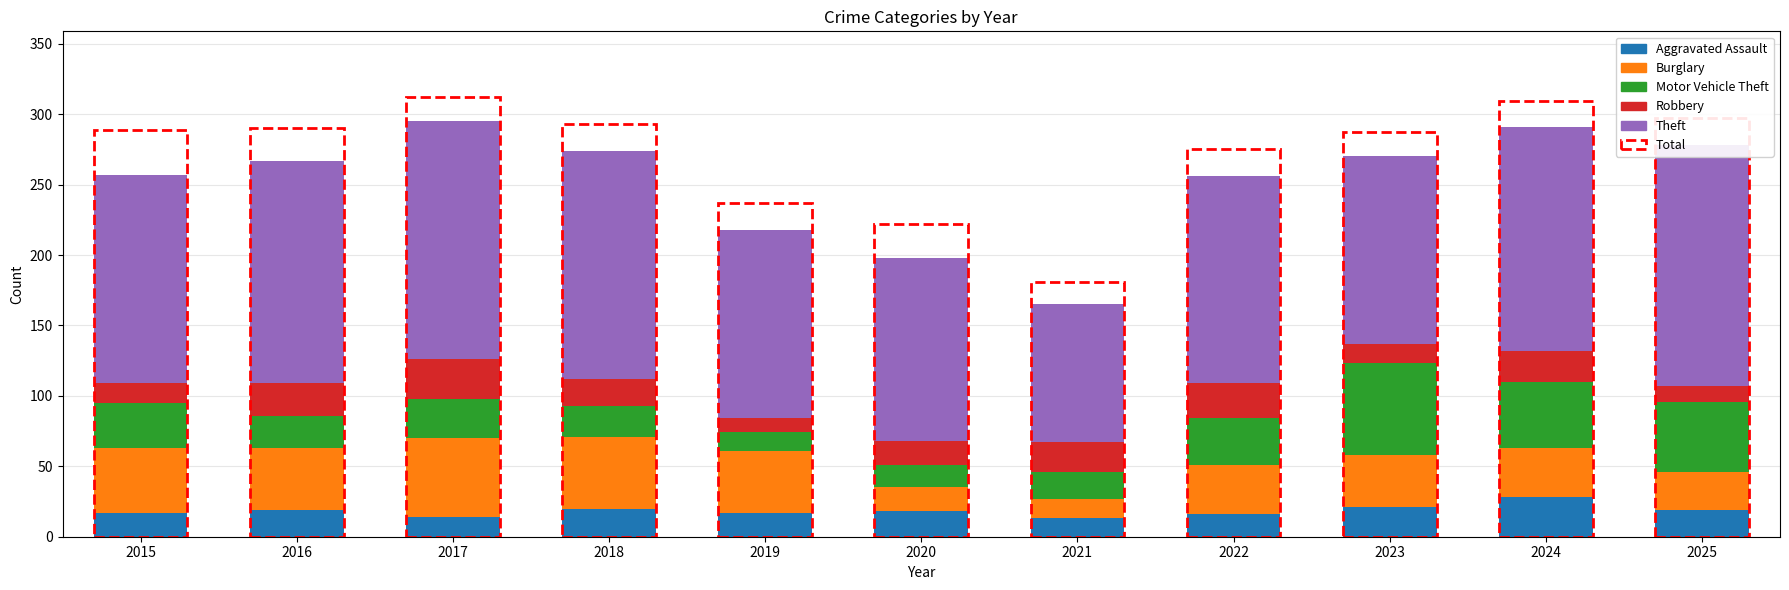

How many series are shown in this chart?

5